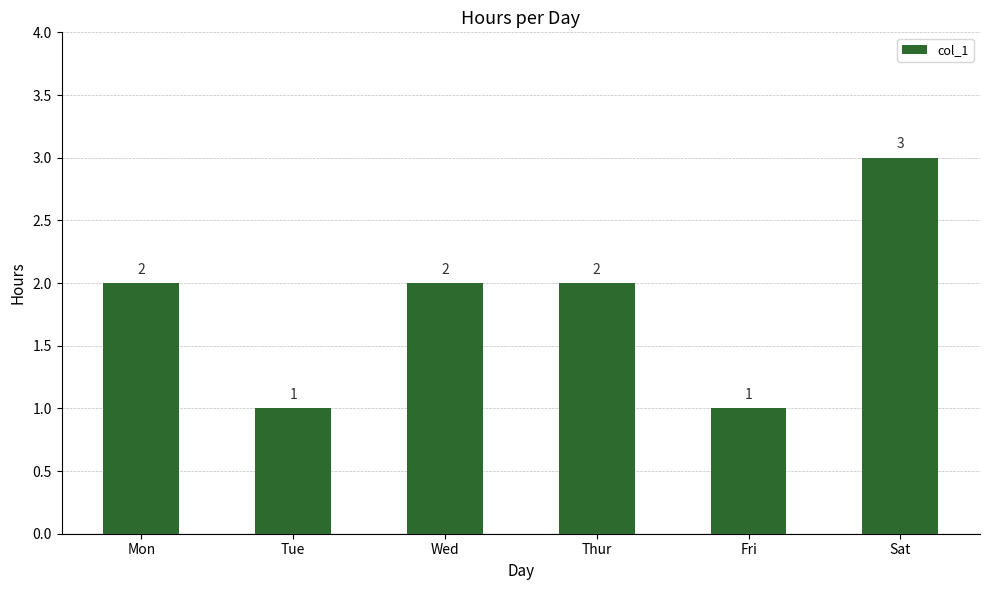

What is the label of the 3rd bar from the right?

Thur